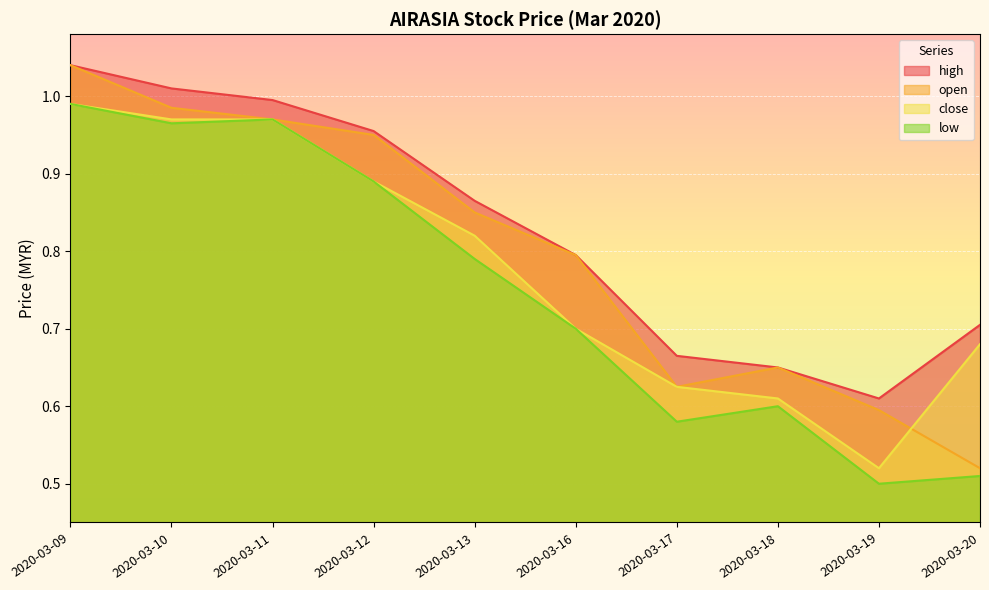

Does the chart display data point markers on the line(s)?

No